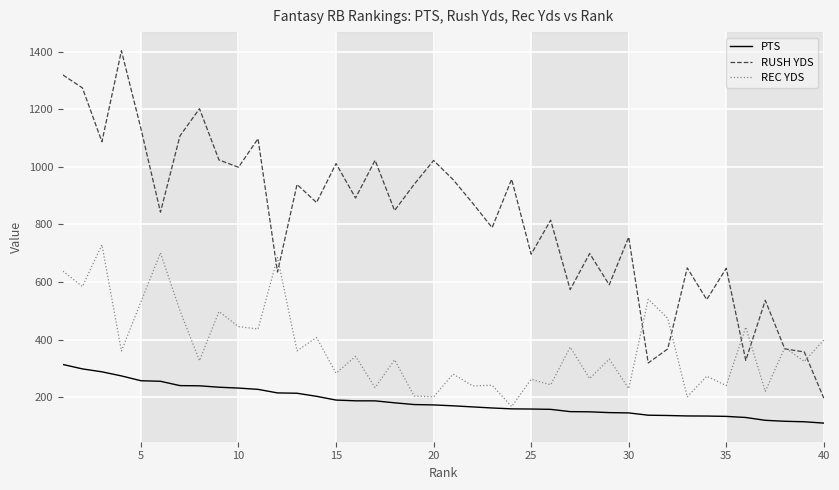

Rank the series by their maximum value, from lowest to highest.

PTS, REC YDS, RUSH YDS